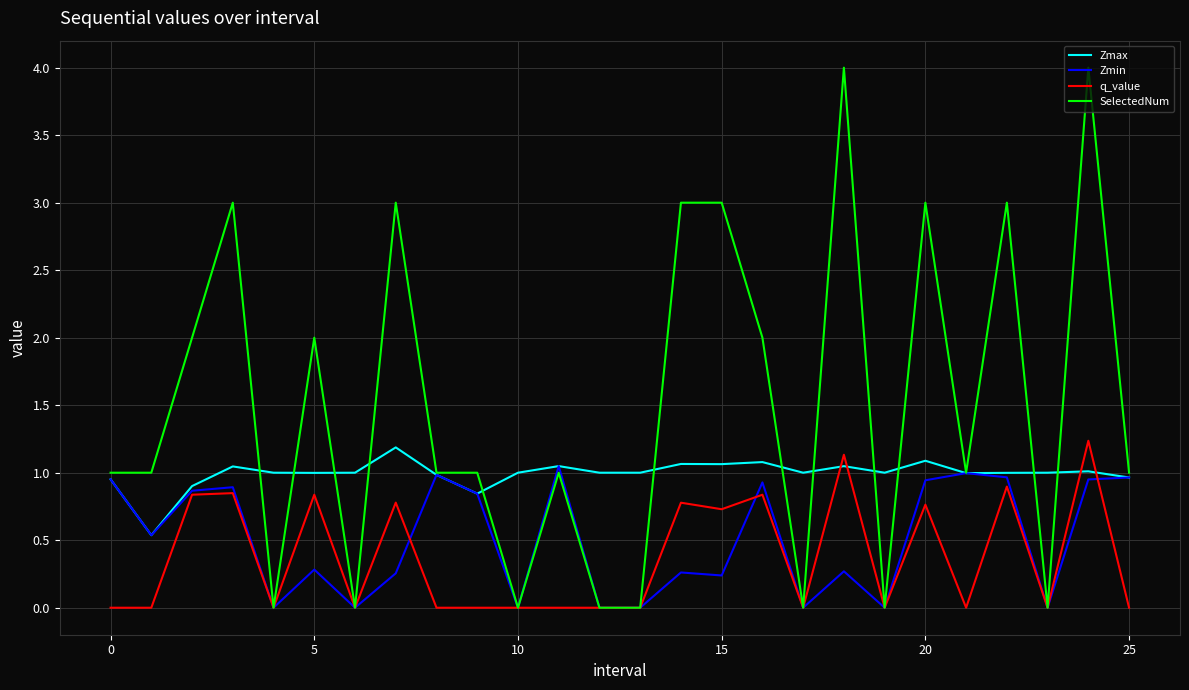

True or false: SelectedNum has more than 2 interior local peaks.

True